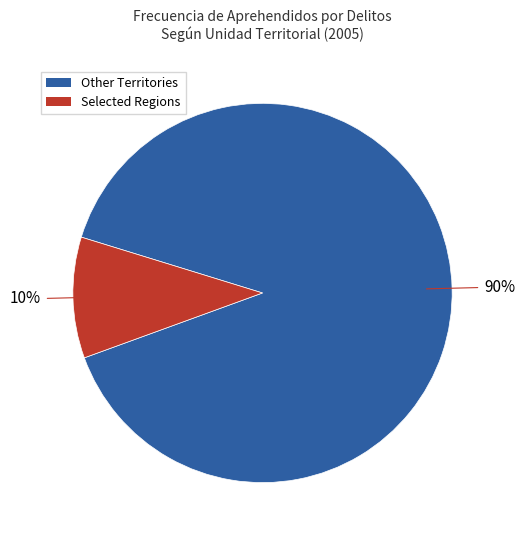

To the nearest percent, what is the average slice percentage?

50%